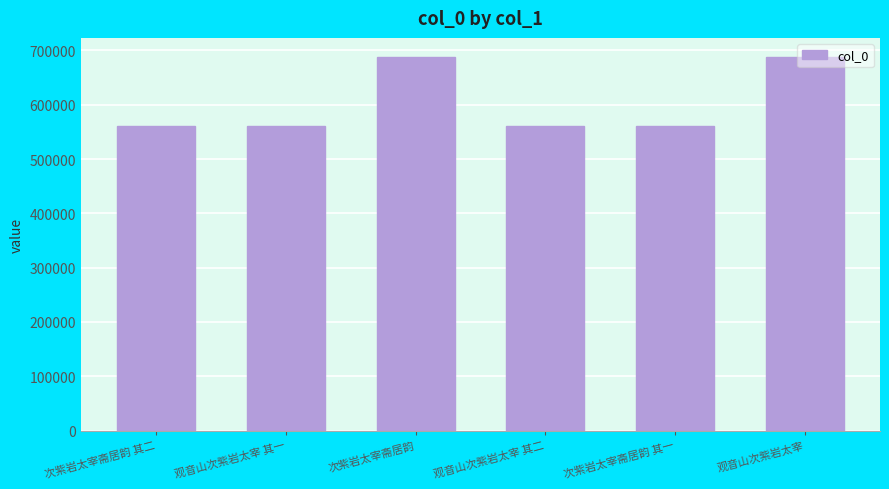

Between 观音山次紫岩太宰 and 次紫岩太宰斋居韵 其二, which is larger?

观音山次紫岩太宰